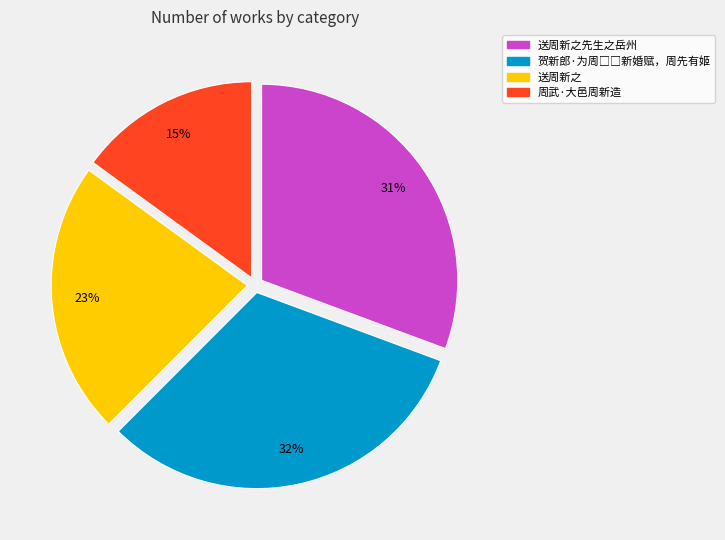

Does any single category account for the majority?

No